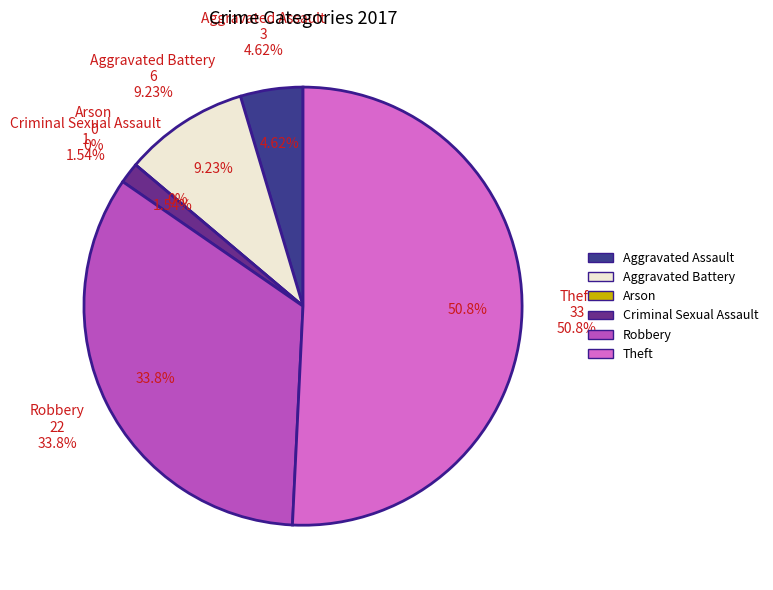

How many slices are in this pie chart?

6